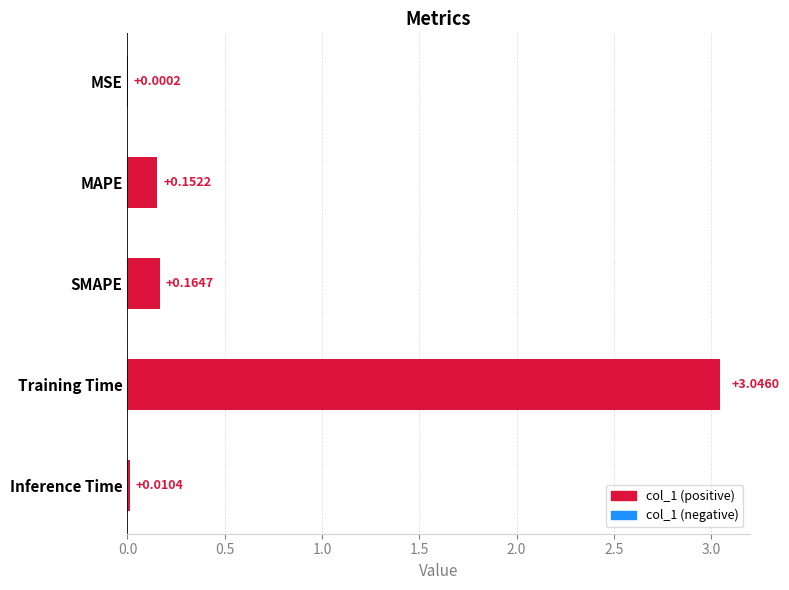

What is the sum of the values at MAPE and SMAPE?

0.3